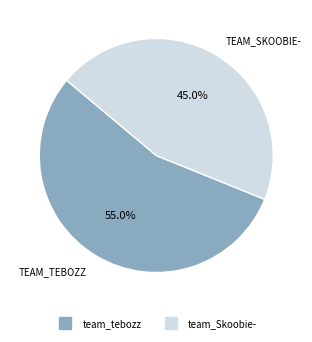

Does team_tebozz account for over 50% of the chart?

Yes